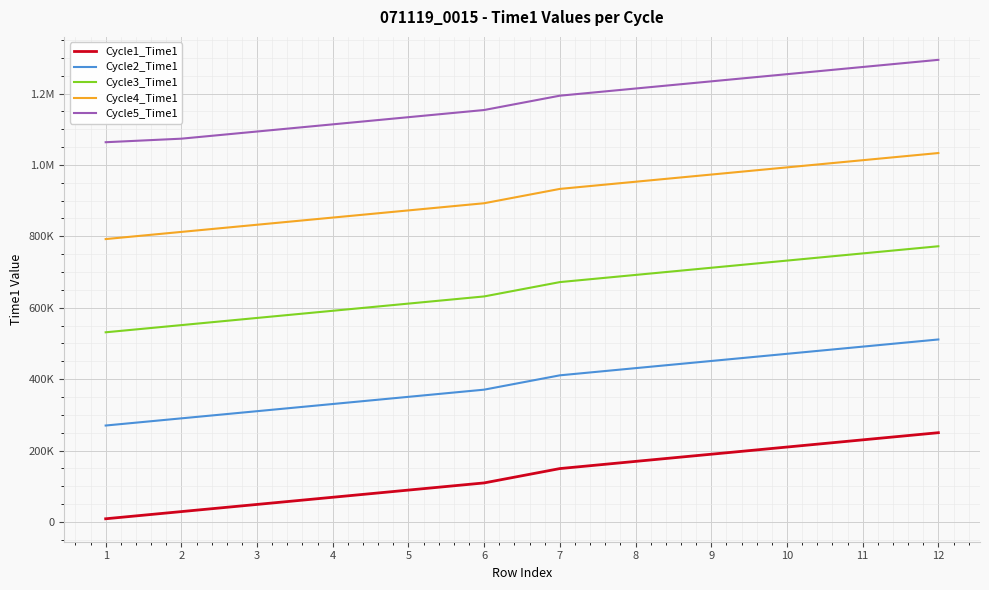

At 2, list the series in order from largest to smallest.

Cycle5_Time1, Cycle4_Time1, Cycle3_Time1, Cycle2_Time1, Cycle1_Time1